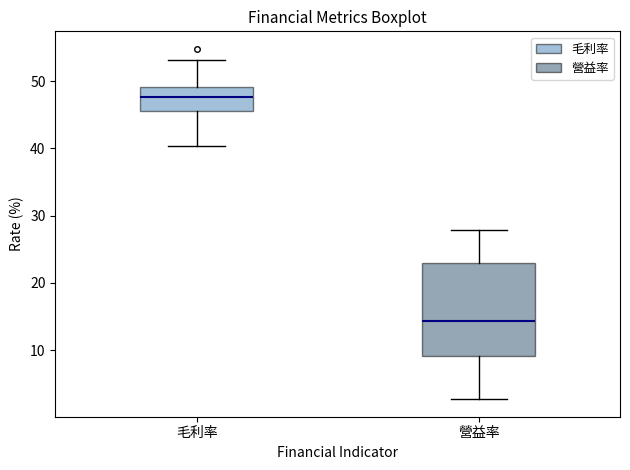

Reading left to right, read every box against the y-axis: the position of its median line, the range the box covers, and the ends of its whiskers. The values are not printed on the chart, so give them approximately, as read against the axis.

毛利率: median 48, box 46 to 49, whiskers 40 to 53
營益率: median 14, box 9 to 23, whiskers 3 to 28